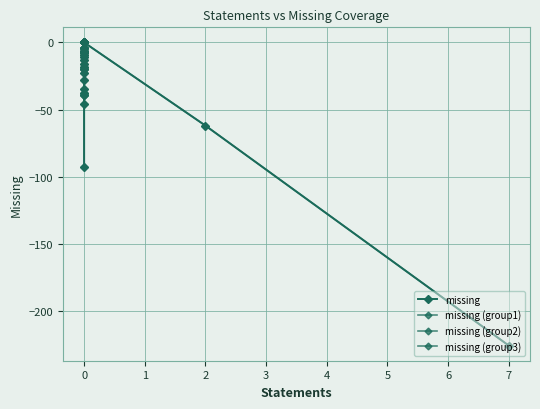

What is the value of the 31st point from the left?

-4